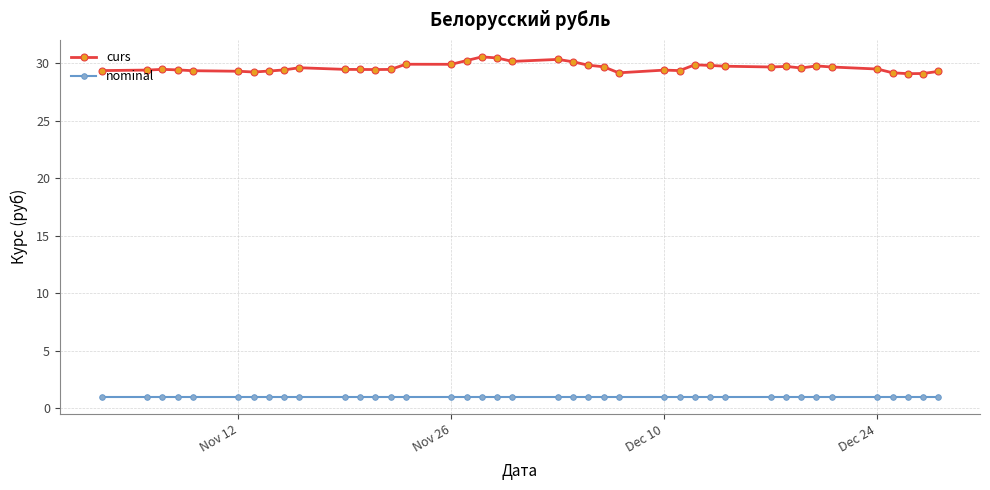

What is the sum of all curs values?

1185.6